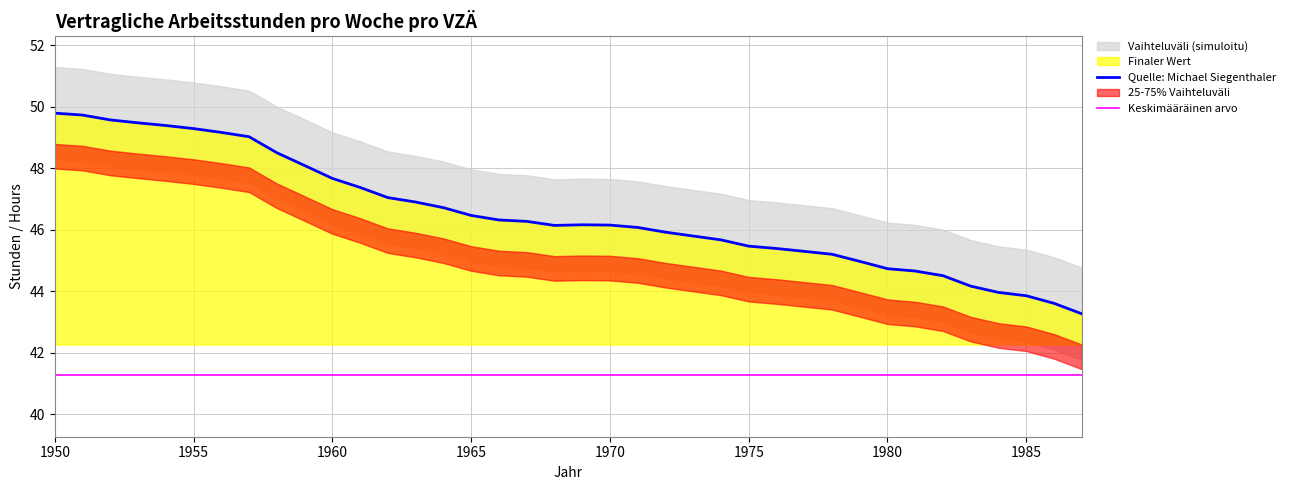

Which has a higher value, 1960 or 2015?

1960